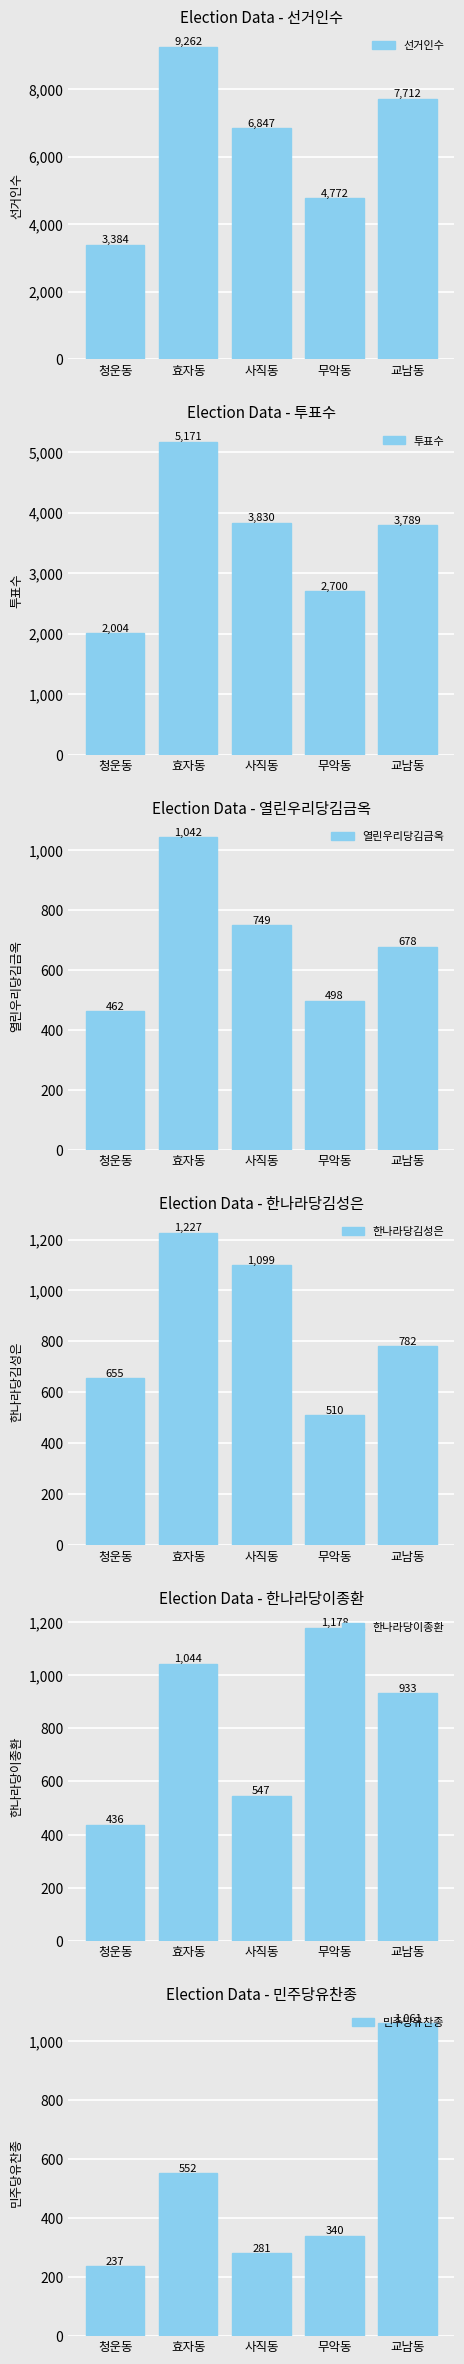

How many groups of bars are there?

5